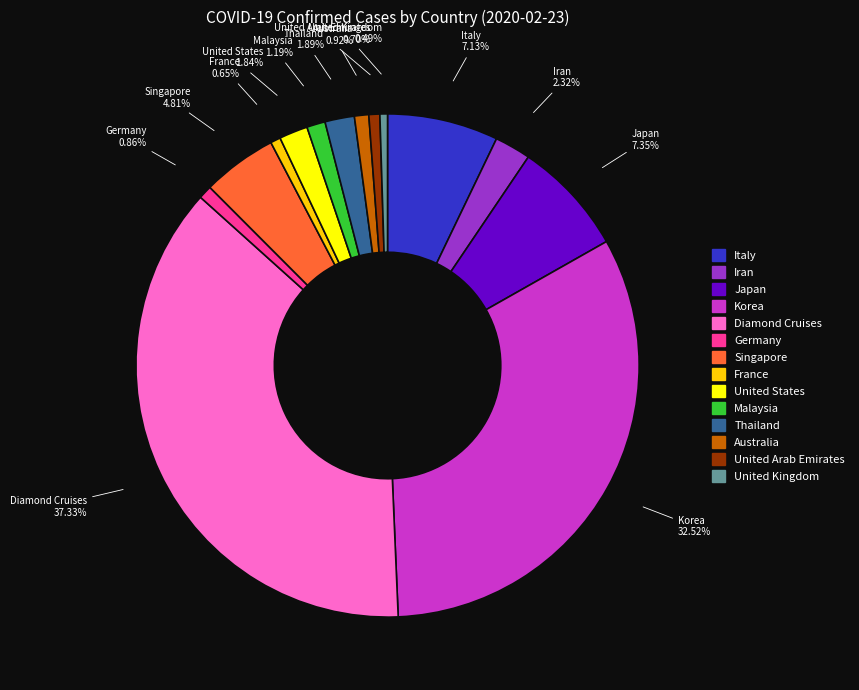

To the nearest percent, what is the difference between the largest and smallest slice percentages?

37%